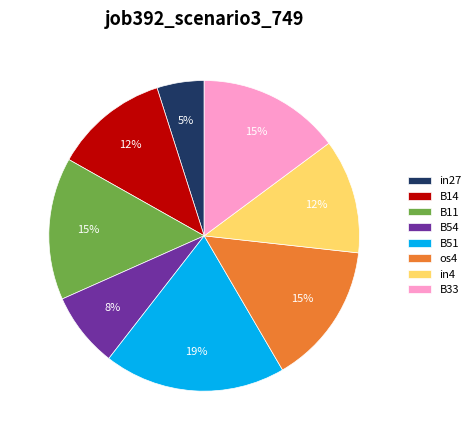

What percentage is the in4 slice, to the nearest percent?

12%